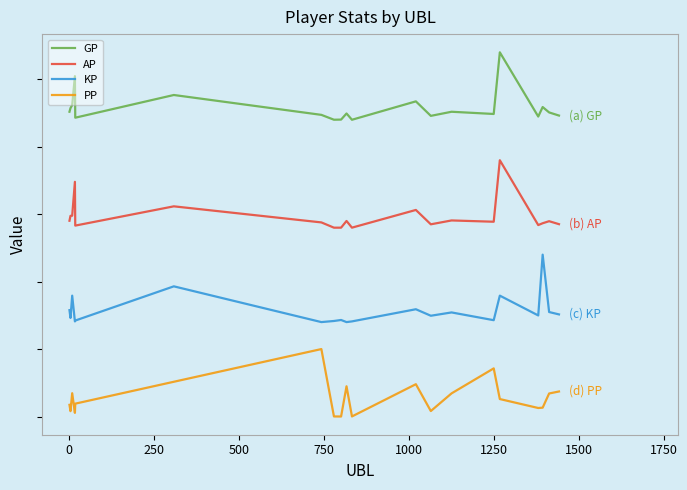

Is this an area chart (filled region under the line)?

No